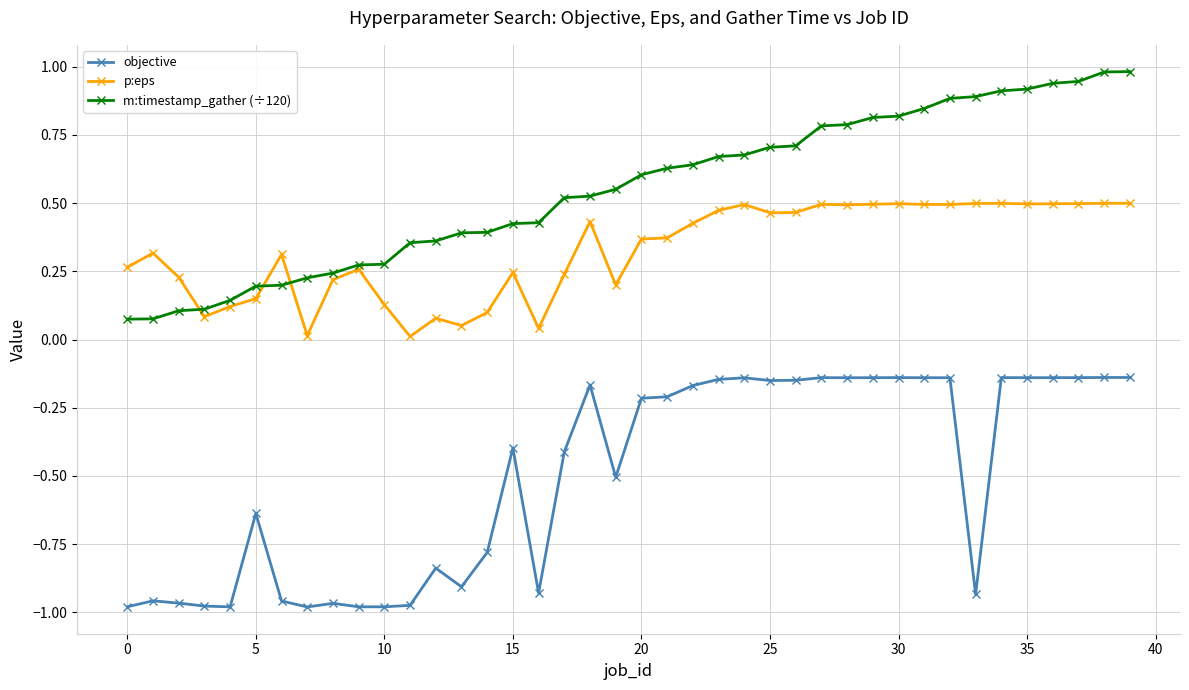

True or false: objective has more than 1 points higher than both neighbors.

True